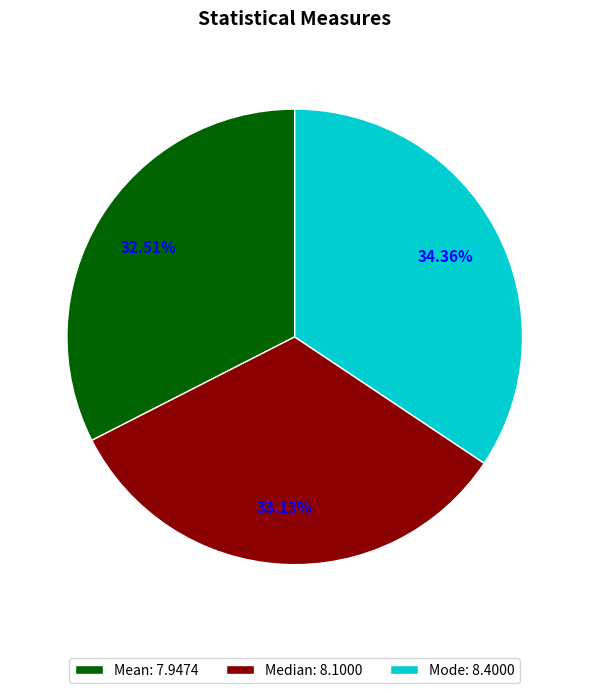

To the nearest percent, what is the difference between the Mode and Mean slice percentages?

2%